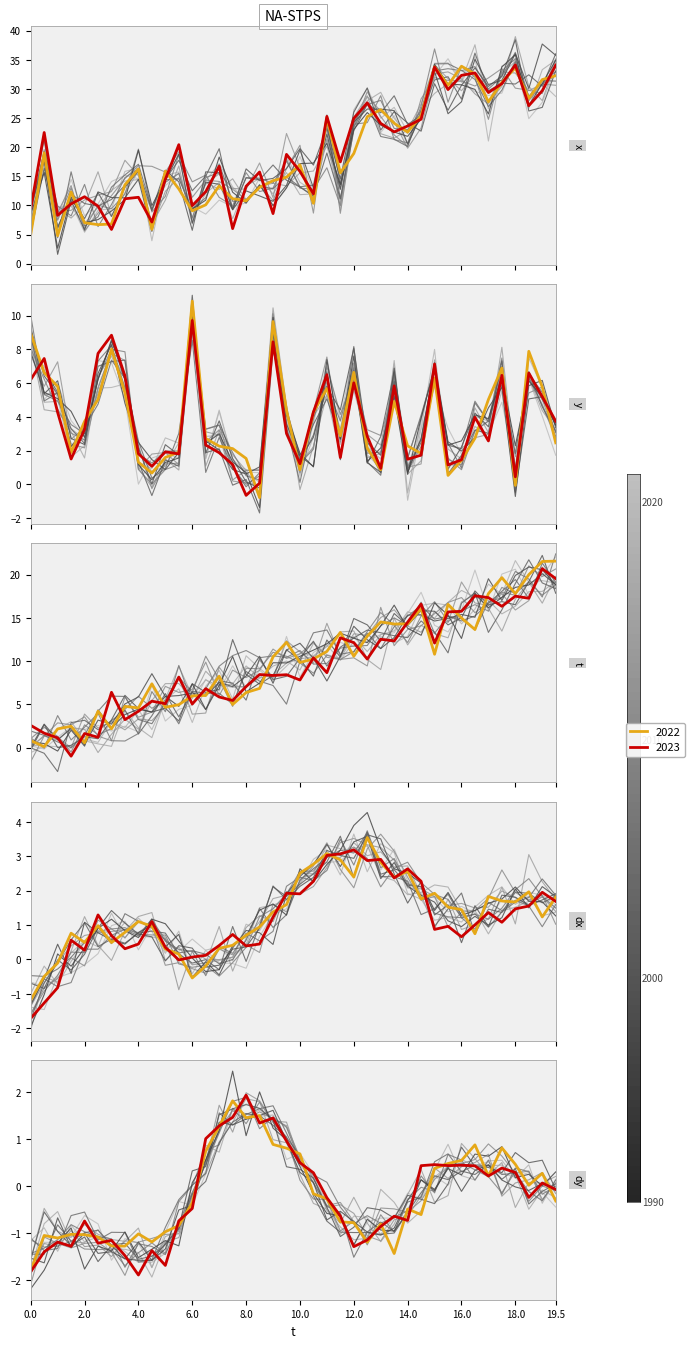

Where is the first local maximum?

2.0